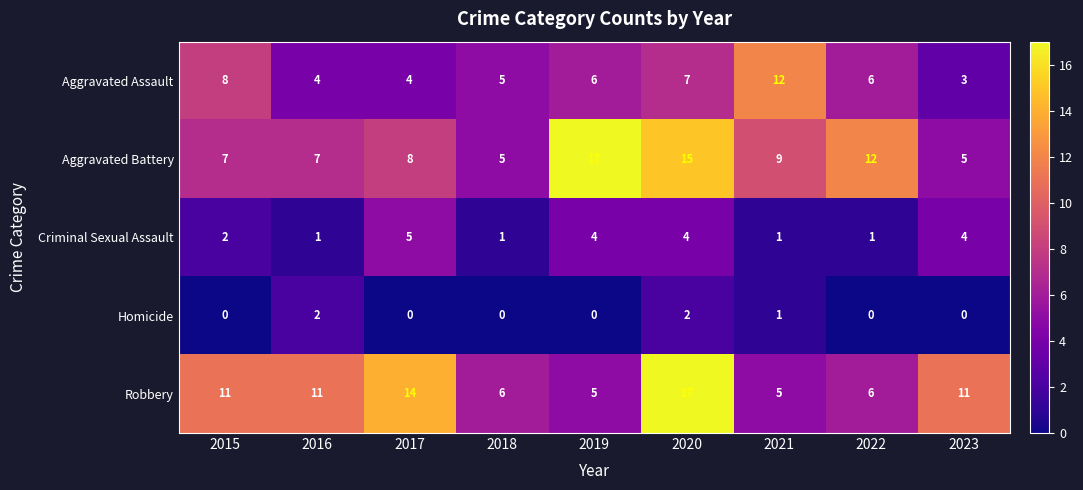

At how many categories does at least one series exceed 10?

8